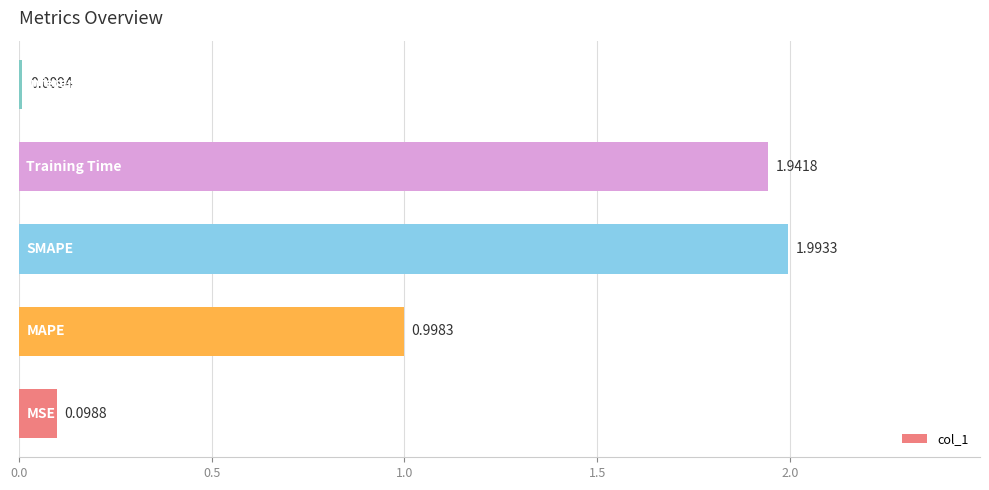

How many bars are there in total?

5